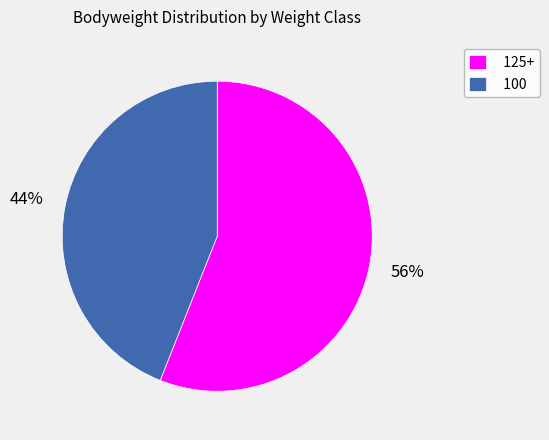

Is the sum of 100 and 125+ greater than half?

Yes